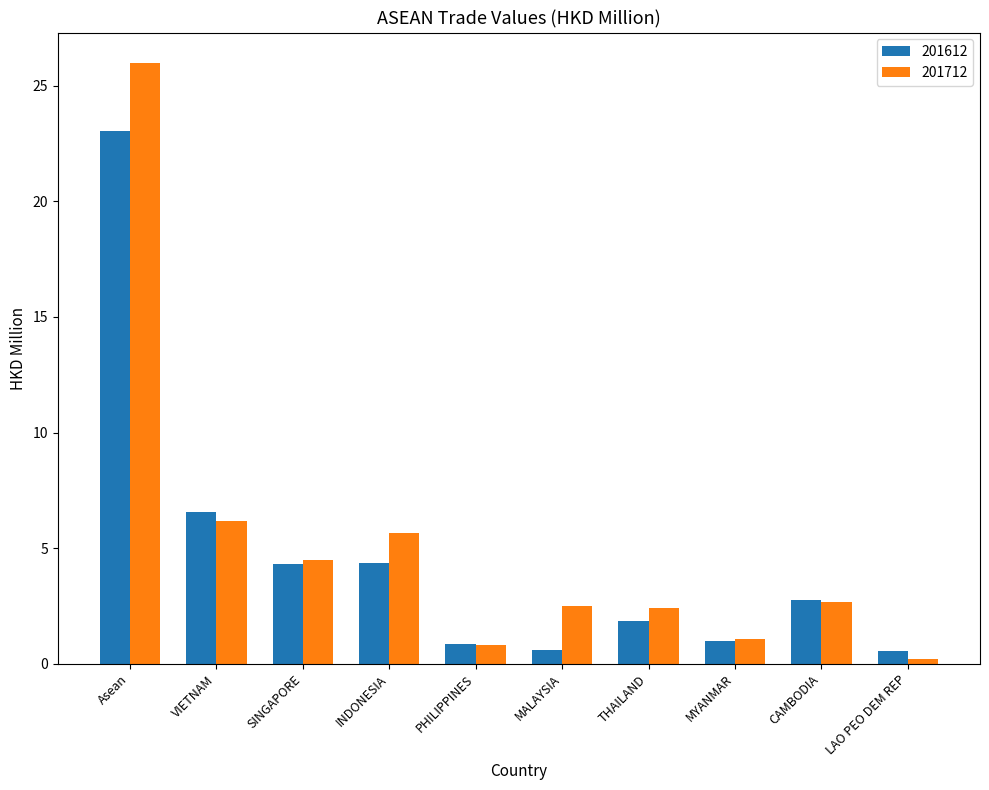

What is the difference between the 201612 values at SINGAPORE and Asean?

18.7